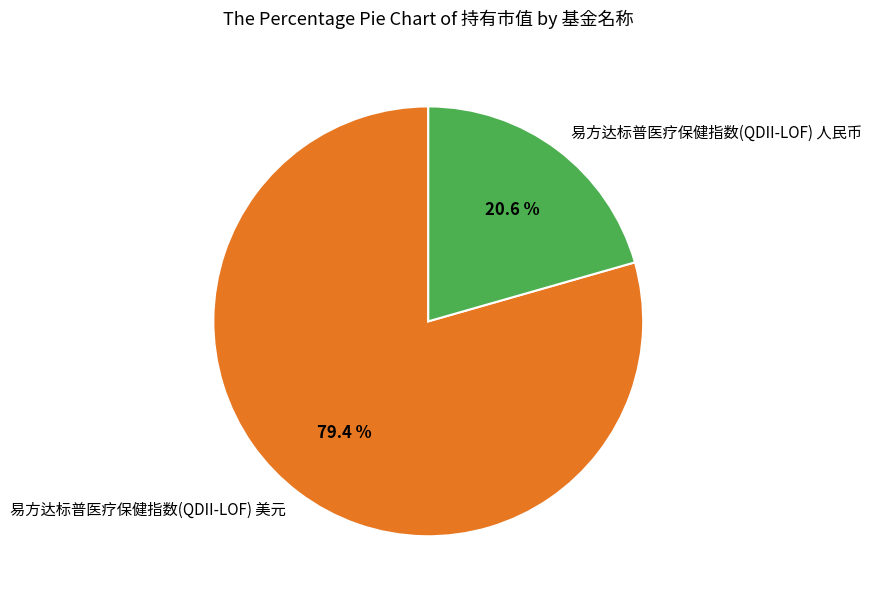

How many segments does this pie chart have?

2